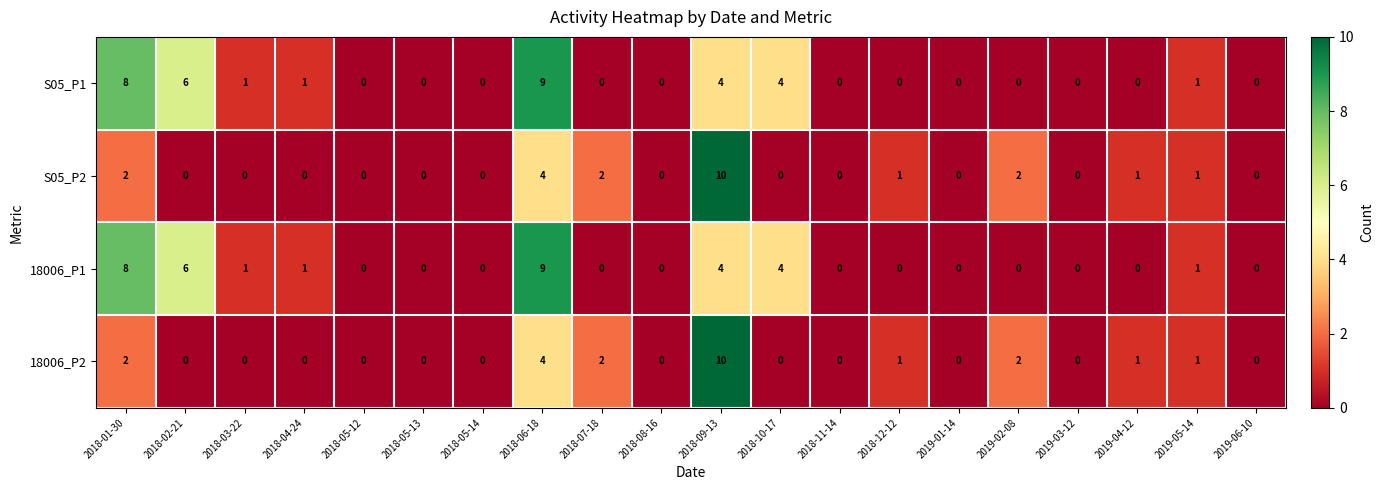

The value of S05_P1 at 2018-03-22 is 0. True or false?

False